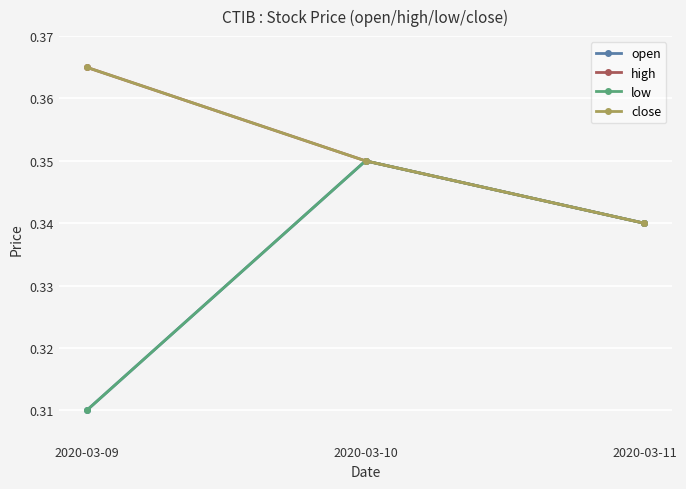

Is this an area chart (filled region under the line)?

No